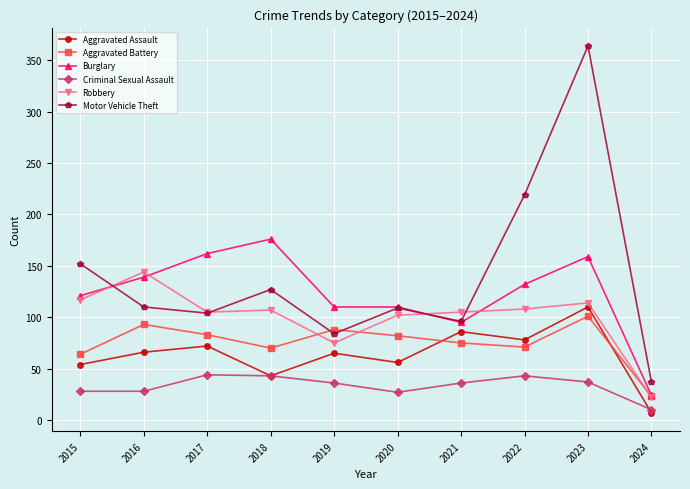

The Aggravated Battery series shows 93 at 2016. True or false?

True